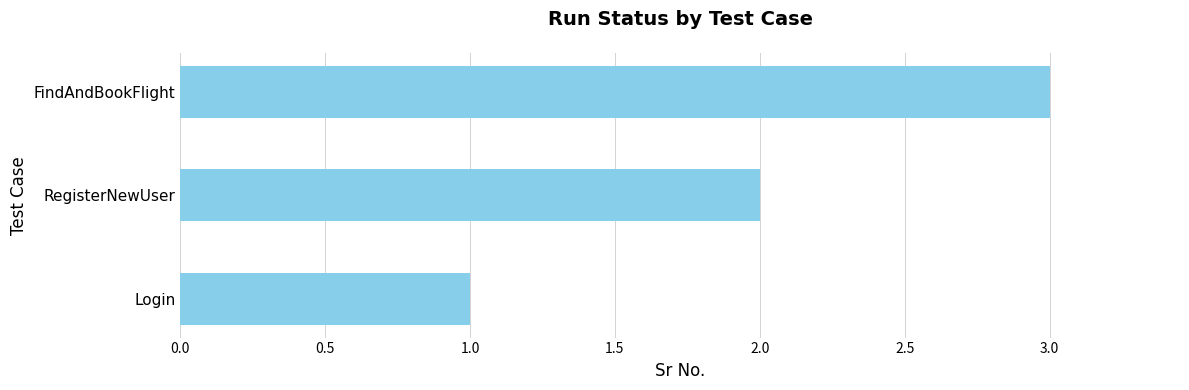

How many data points are less than 2?

1